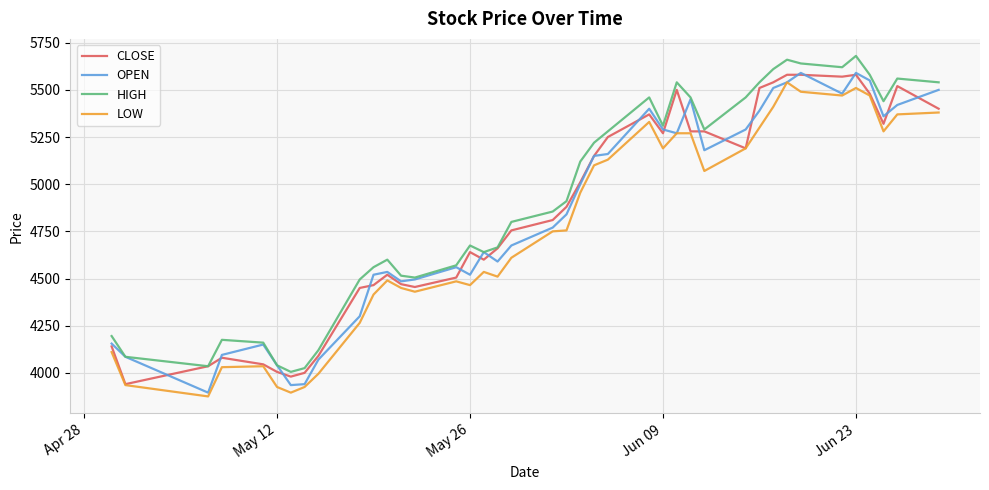

What is the minimum value for OPEN?

3895